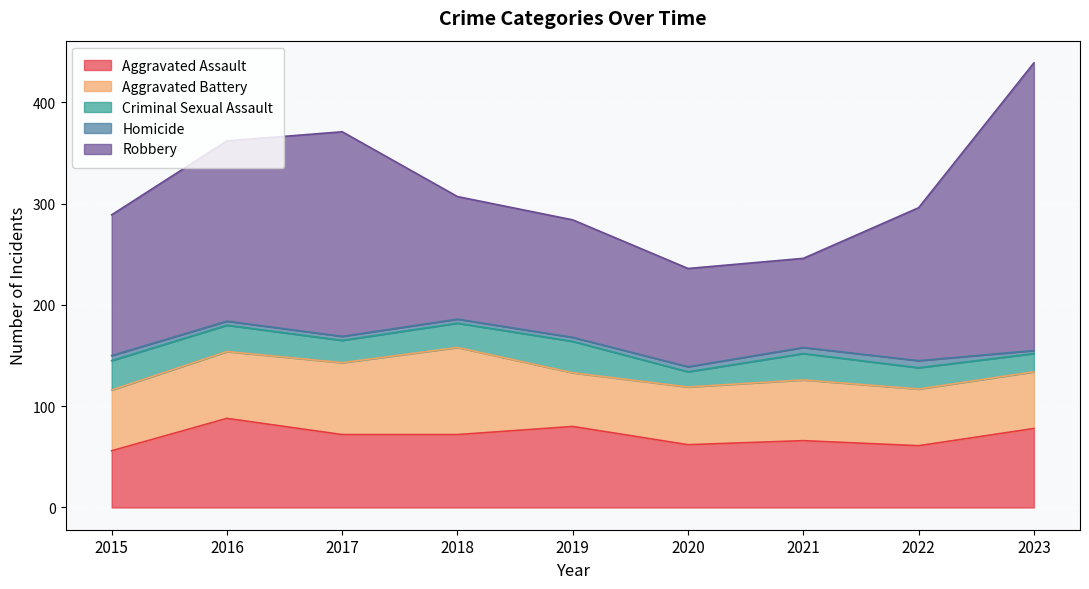

At which label is Aggravated Assault closest to 72?

2017